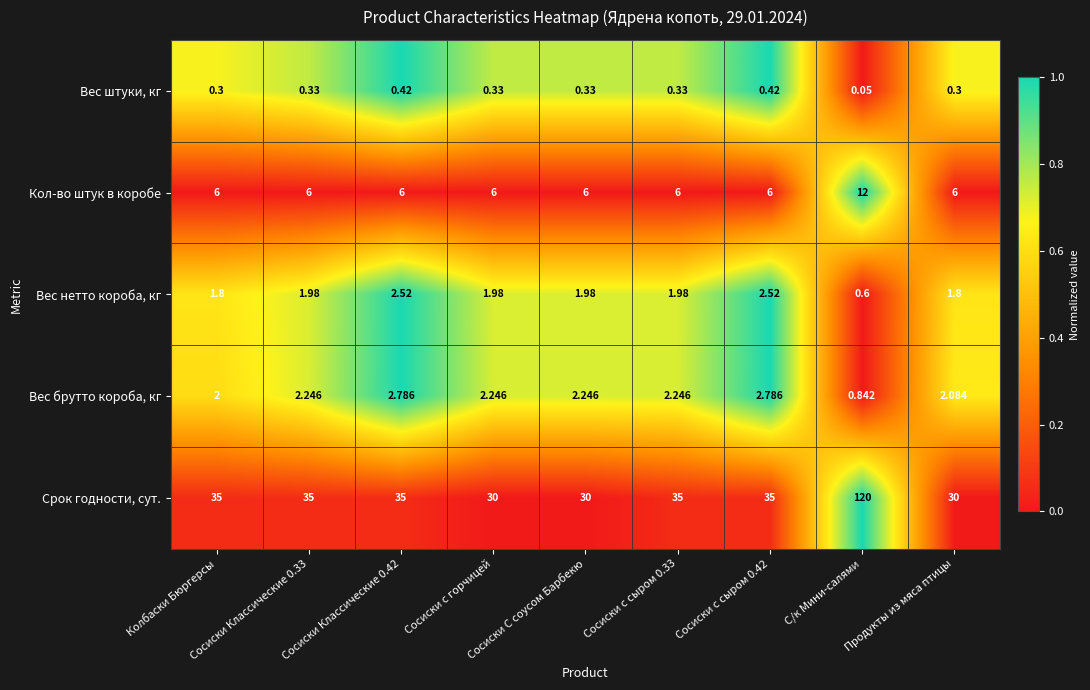

What is the spread (max minus min) of values at Сосиски Классические 0.42?

34.6